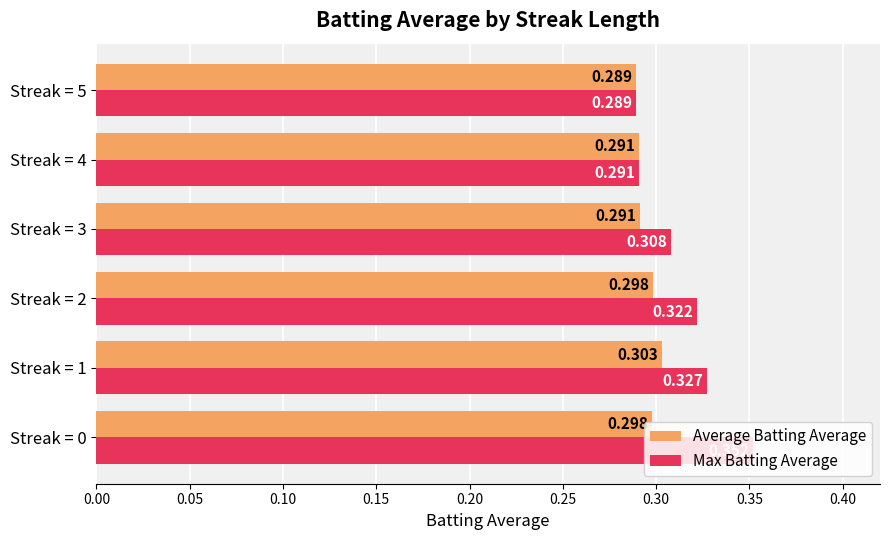

Rank the series by their average value, from highest to lowest.

Max Batting Average, Average Batting Average